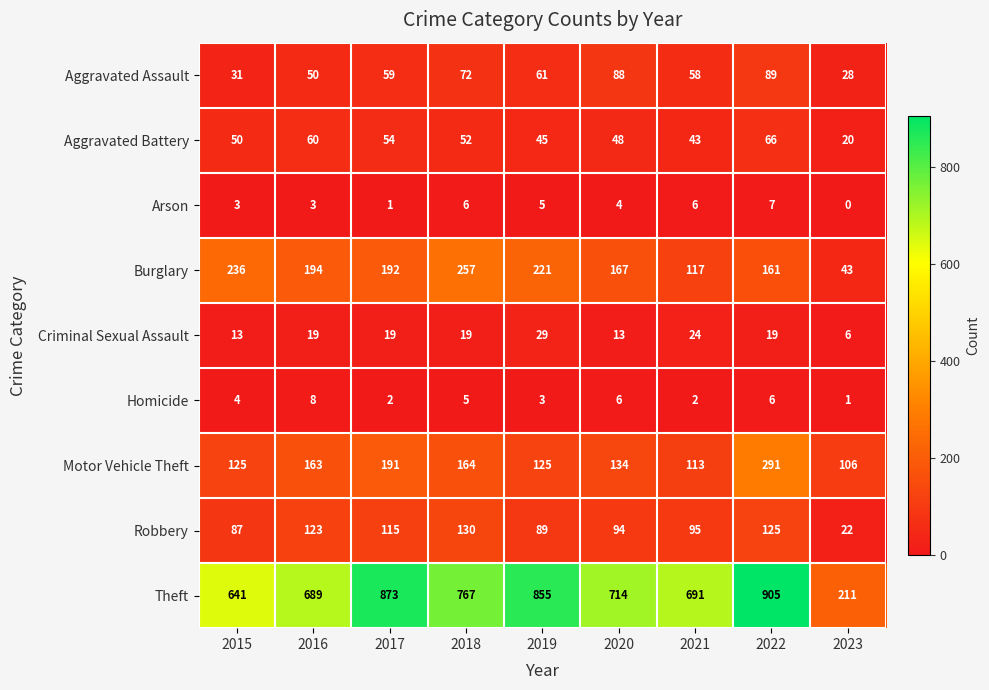

Which series has the largest total across all categories?

Theft